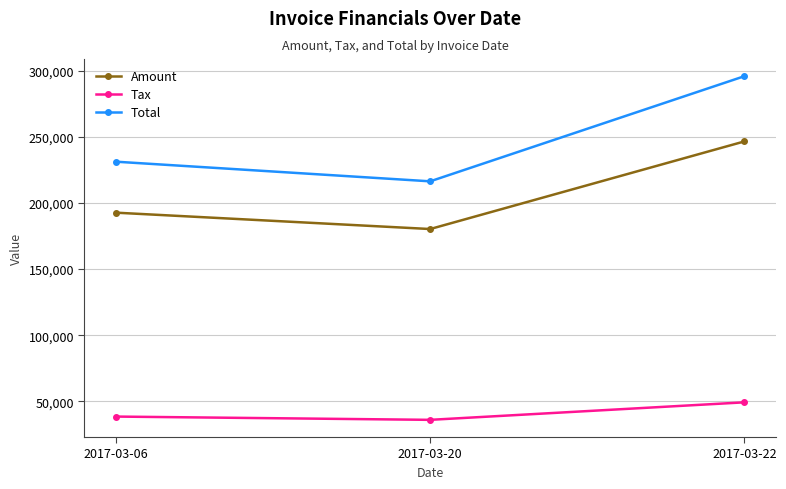

Where is Tax nearest to the value 42664?

2017-03-06